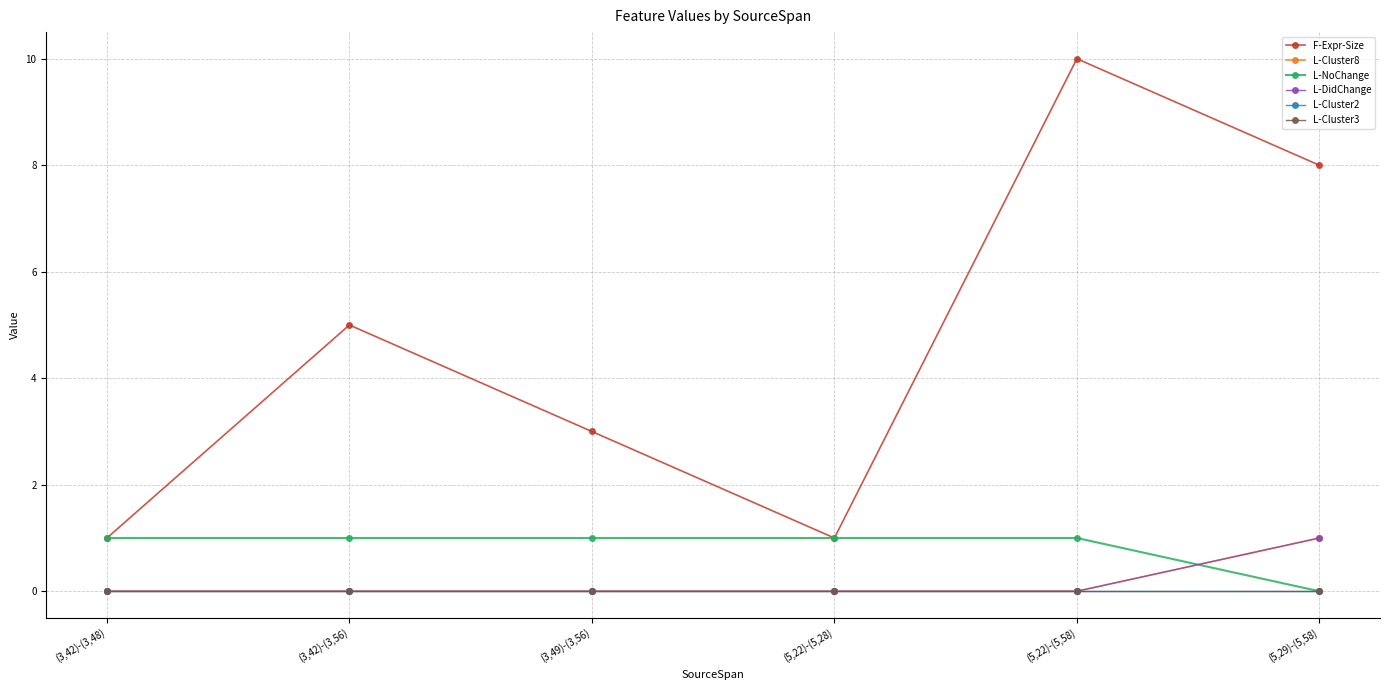

True or false: L-Cluster8 has a value of 1 at (5,29)-(5,58).

True